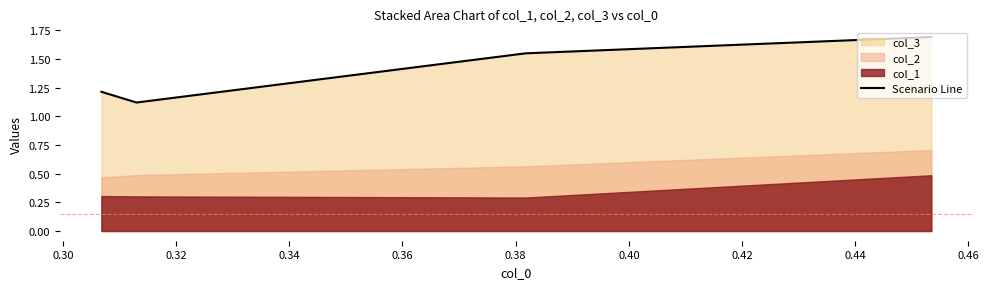

What is the average value?

1.4